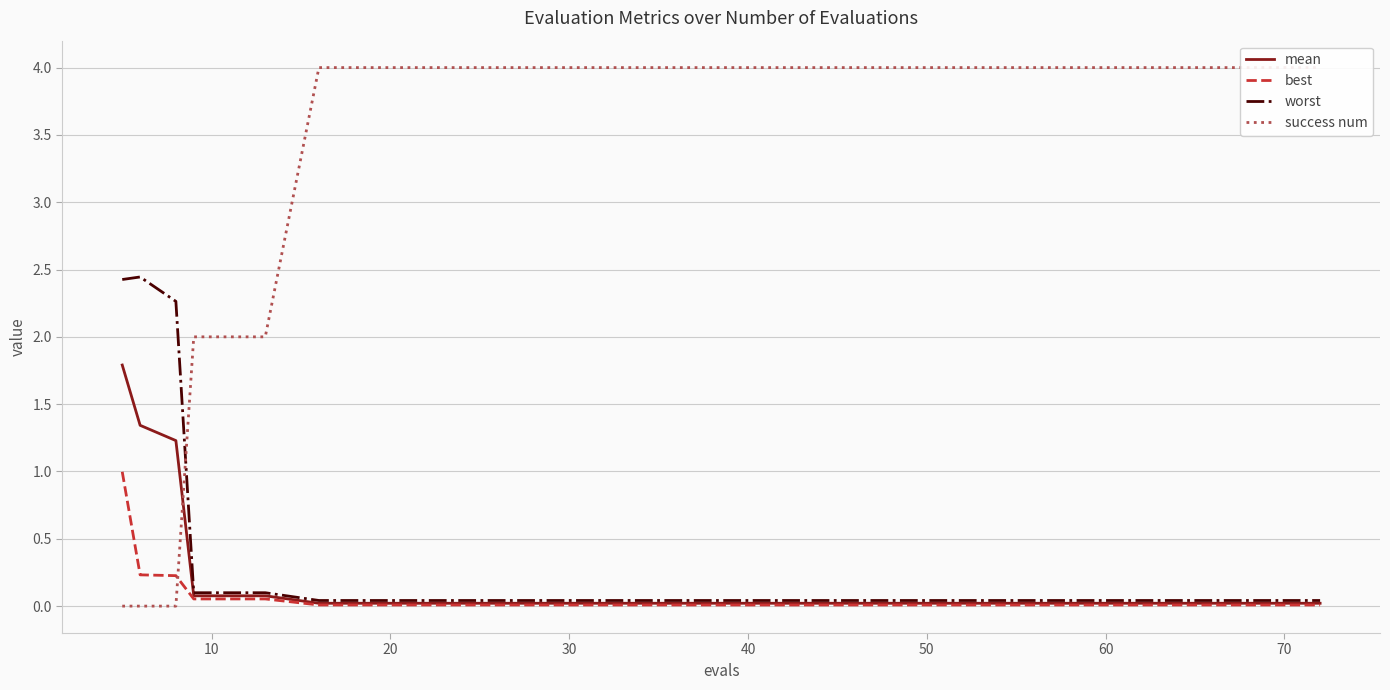

Reading left to right, transcribe all the data shown in this chart.

mean: 1.8	1.3	1.2	0.1	0.1	0.0	0.0	0.0	0.0	0.0	0.0	0.0	0.0	0.0	0.0	0.0	0.0	0.0	0.0	0.0
best: 1.0	0.2	0.2	0.1	0.1	0.0	0.0	0.0	0.0	0.0	0.0	0.0	0.0	0.0	0.0	0.0	0.0	0.0	0.0	0.0
worst: 2.4	2.4	2.3	0.1	0.1	0.0	0.0	0.0	0.0	0.0	0.0	0.0	0.0	0.0	0.0	0.0	0.0	0.0	0.0	0.0
success num: 0.0	0.0	0.0	2.0	2.0	4.0	4.0	4.0	4.0	4.0	4.0	4.0	4.0	4.0	4.0	4.0	4.0	4.0	4.0	4.0